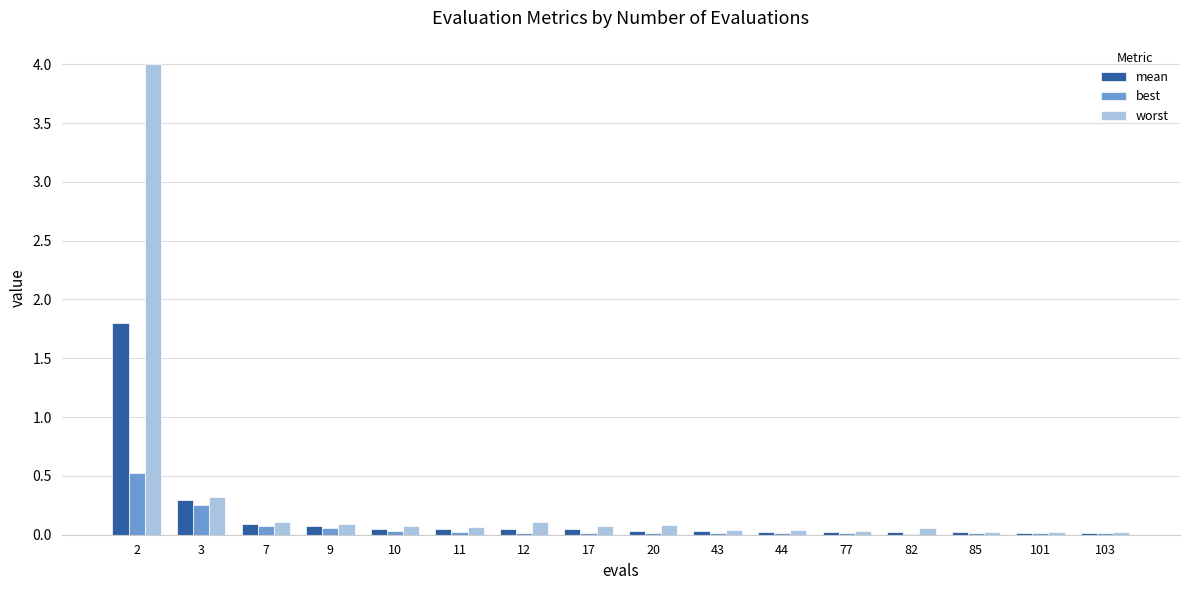

What is the total value across all series at 2?

6.3